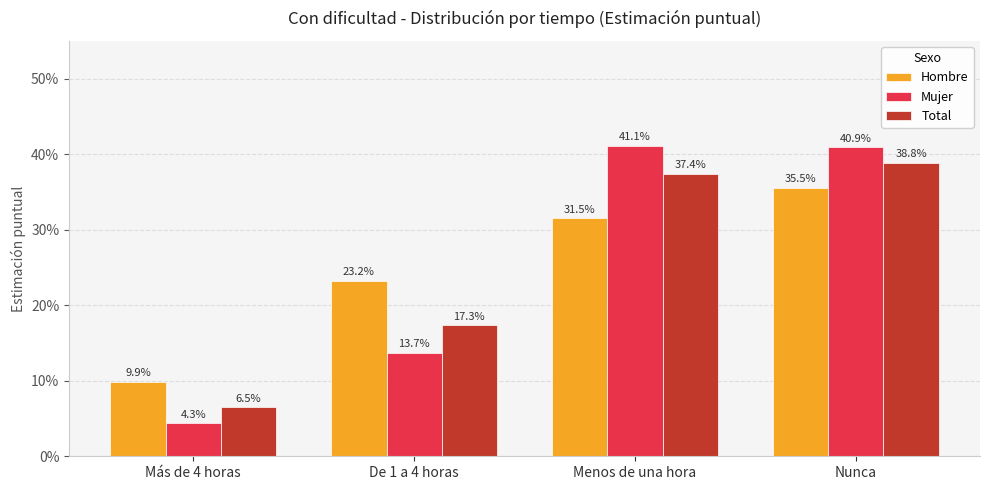

Does the chart contain stacked bars?

No